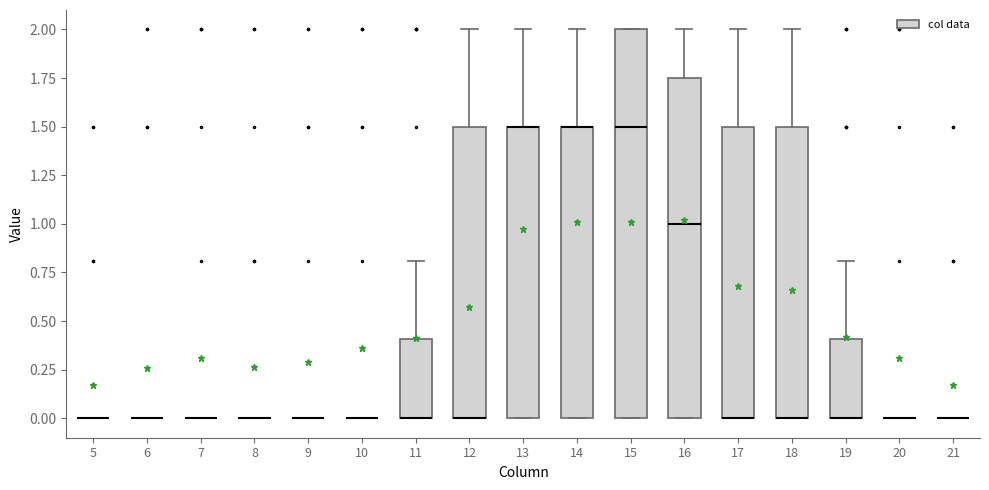

Reading left to right, read every box against the y-axis: the position of its median line, the range the box covers, and the ends of its whiskers. The values are not printed on the chart, so give them approximately, as read against the axis.

5: box collapsed to a line at 0.00, whiskers 0.00 to 0.00
6: box collapsed to a line at 0.00, whiskers 0.00 to 0.00
7: box collapsed to a line at 0.00, whiskers 0.00 to 0.00
8: box collapsed to a line at 0.00, whiskers 0.00 to 0.00
9: box collapsed to a line at 0.00, whiskers 0.00 to 0.00
10: box collapsed to a line at 0.00, whiskers 0.00 to 0.00
11: median 0.00 (drawn on the box's lower edge), box 0.00 to 0.40, whiskers 0.00 to 0.80
12: median 0.00 (drawn on the box's lower edge), box 0.00 to 1.50, whiskers 0.00 to 2.00
13: median 1.50 (drawn on the box's upper edge), box 0.00 to 1.50, whiskers 0.00 to 2.00
14: median 1.50 (drawn on the box's upper edge), box 0.00 to 1.50, whiskers 0.00 to 2.00
15: median 1.50, box 0.00 to 2.00, whiskers 0.00 to 2.00
16: median 1.00, box 0.00 to 1.75, whiskers 0.00 to 2.00
17: median 0.00 (drawn on the box's lower edge), box 0.00 to 1.50, whiskers 0.00 to 2.00
18: median 0.00 (drawn on the box's lower edge), box 0.00 to 1.50, whiskers 0.00 to 2.00
19: median 0.00 (drawn on the box's lower edge), box 0.00 to 0.40, whiskers 0.00 to 0.80
20: box collapsed to a line at 0.00, whiskers 0.00 to 0.00
21: box collapsed to a line at 0.00, whiskers 0.00 to 0.00